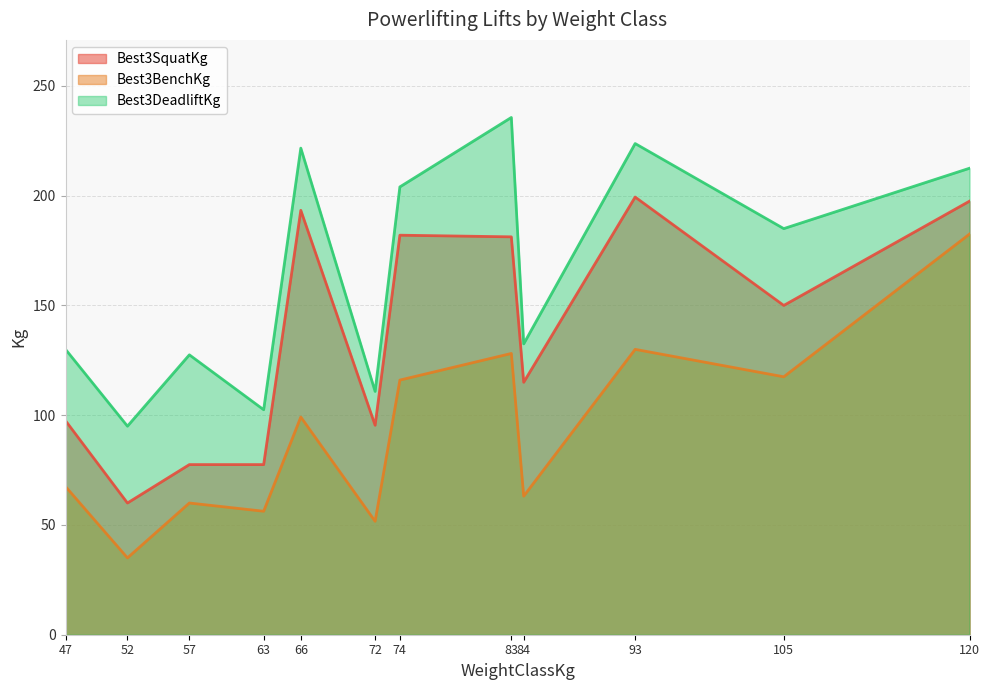

What is the difference between the maximum and minimum values in the Best3SquatKg series?

139.4